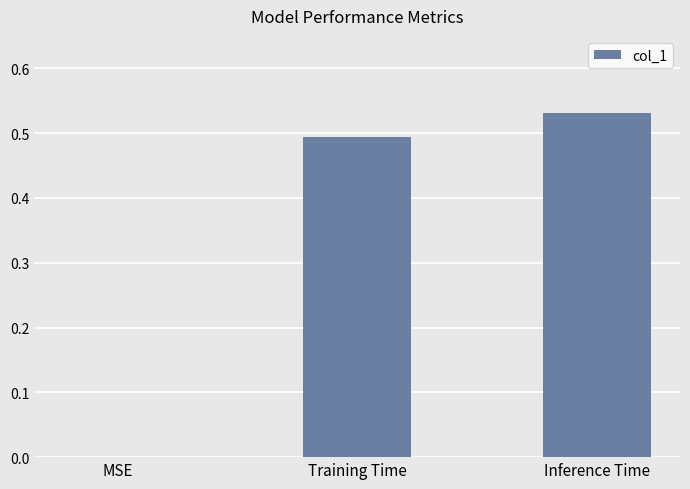

The chart shows a value of -0.3 at MSE. True or false?

False